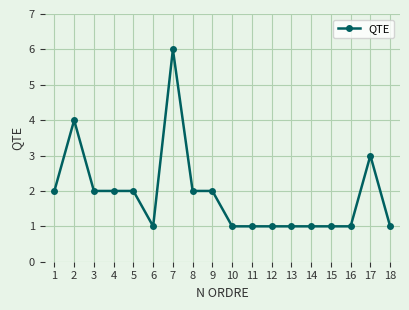

What is the sum of the values at 7 and 14?

7